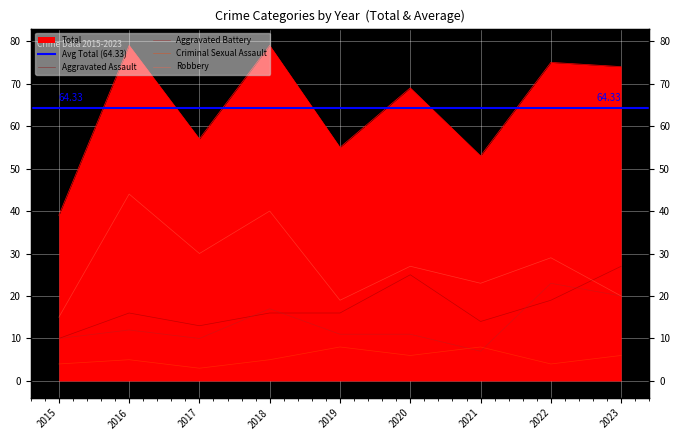

Which series has the widest spread of values?

Total